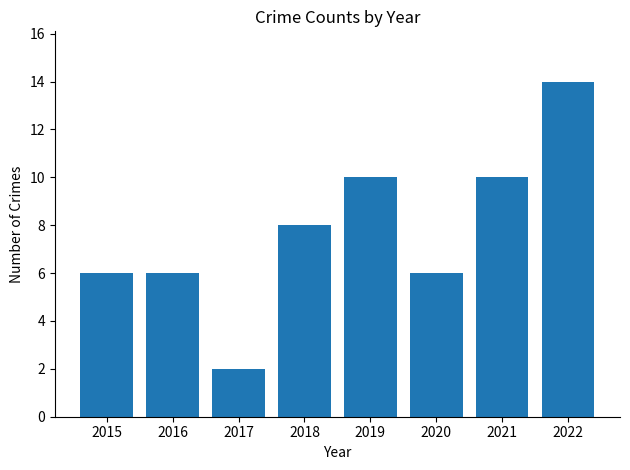

What is the difference between the second highest and second lowest values?

4